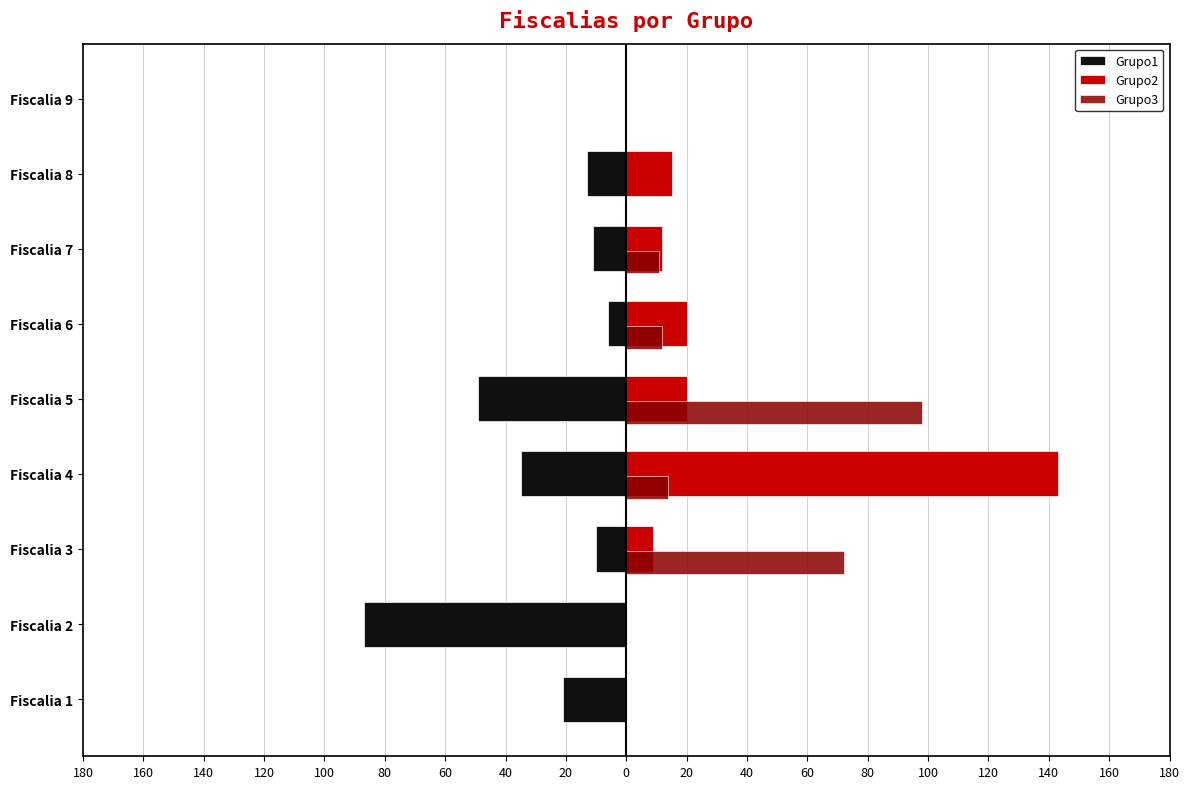

What is the minimum value shown in the chart?

-87